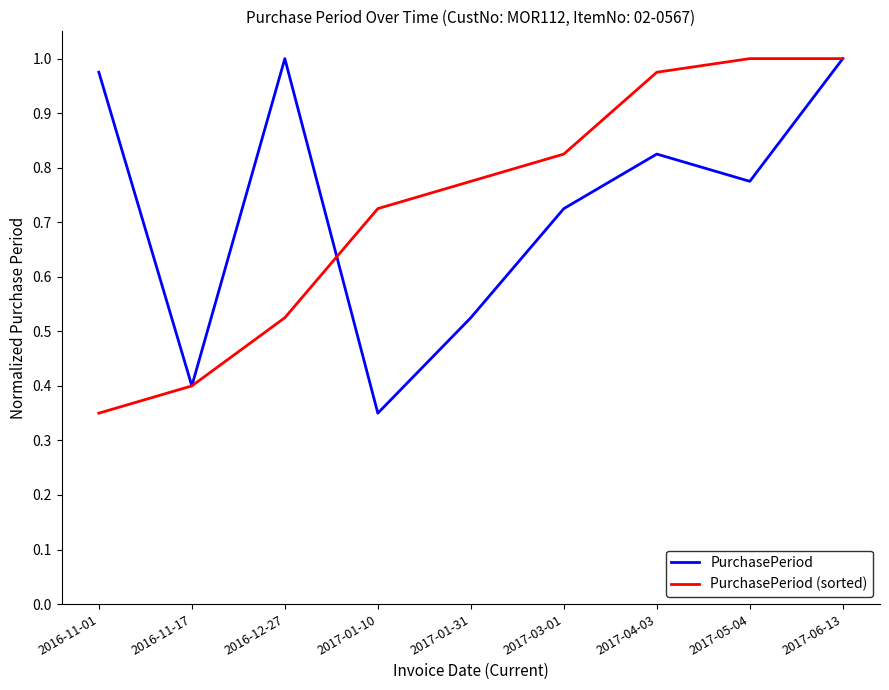

At 2016-12-27, list the series in order from largest to smallest.

PurchasePeriod, PurchasePeriod (sorted)